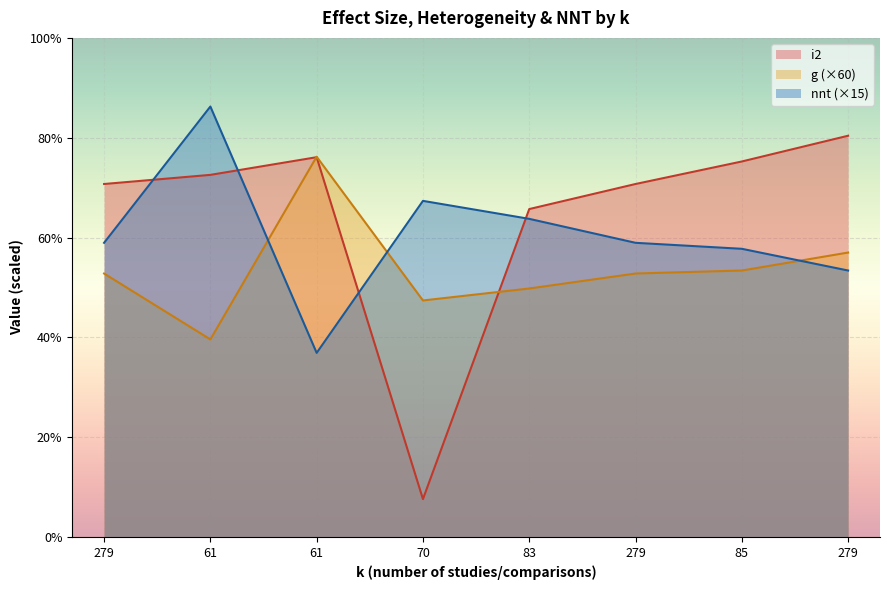

What are all the series names shown in the legend?

i2, g (×60), nnt (×15)